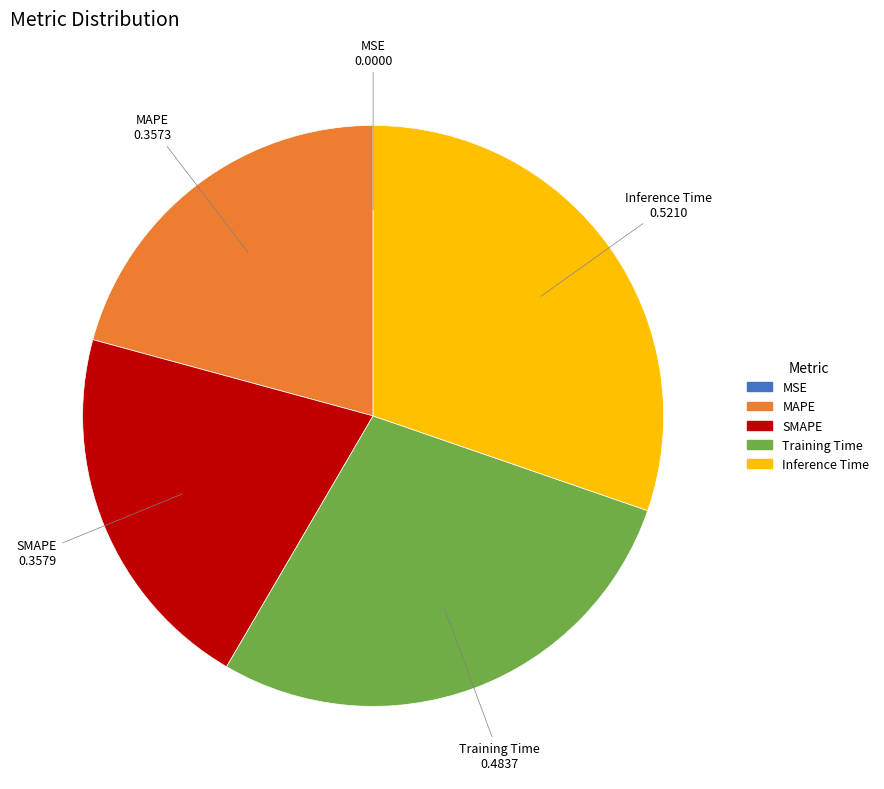

True or false: MAPE accounts for 21% of the total.

True